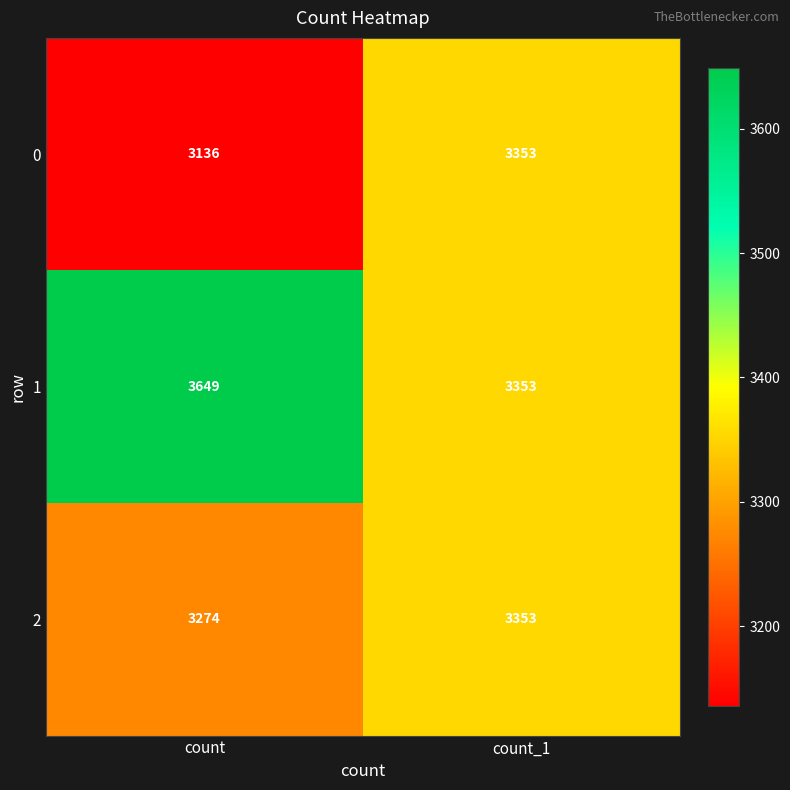

What is the approximate value of 1 at count_1, to the nearest 5?

3355